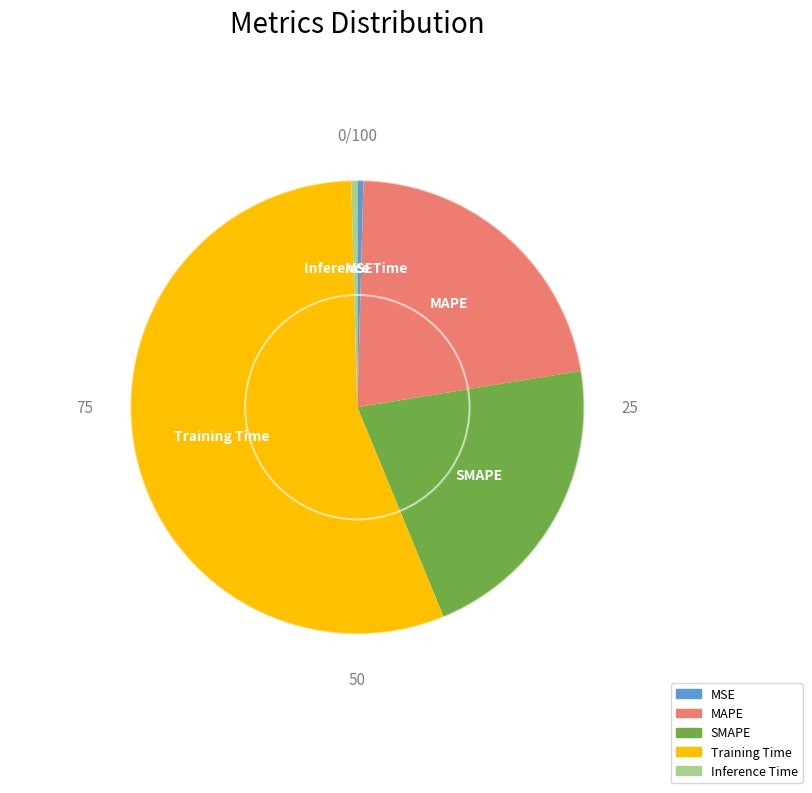

Which category accounts for the majority?

Training Time